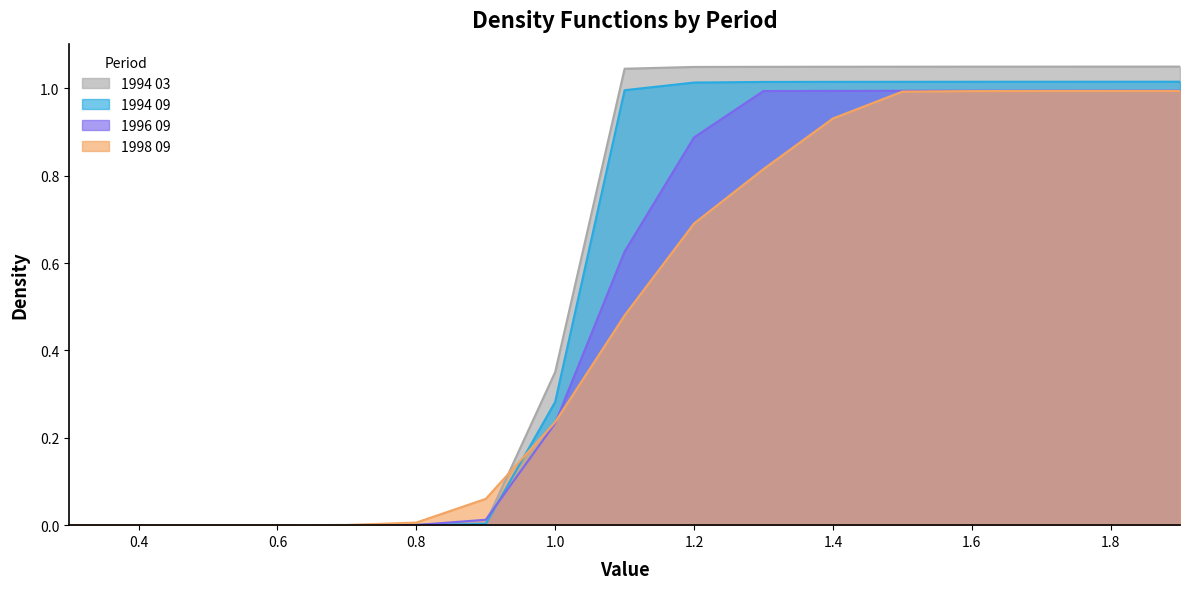

Which series has the largest range (max minus min)?

1994 03